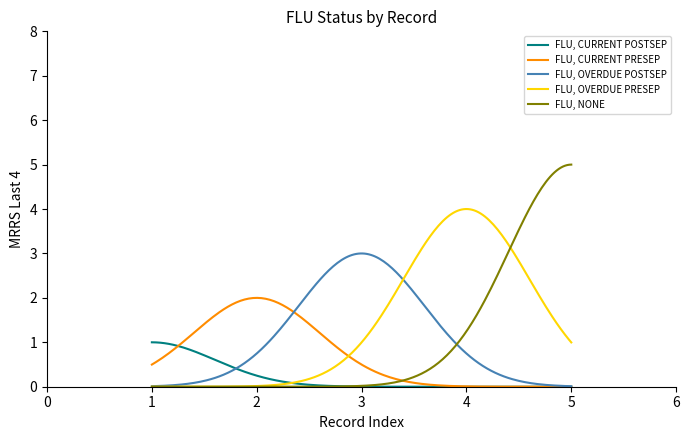

Rank the series by their maximum value, from lowest to highest.

FLU, CURRENT POSTSEP, FLU, CURRENT PRESEP, FLU, OVERDUE POSTSEP, FLU, OVERDUE PRESEP, FLU, NONE